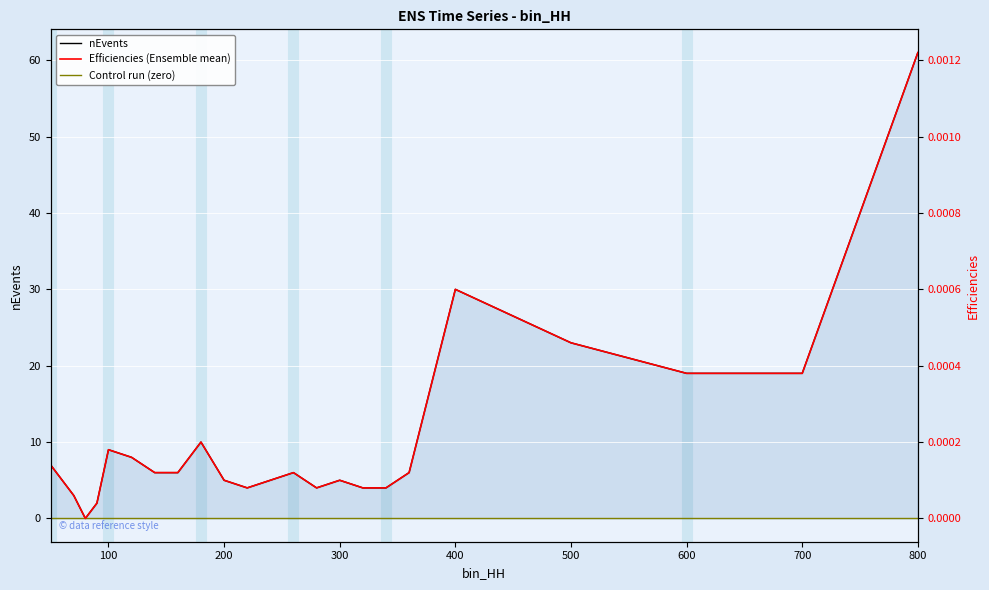

What are all the series names shown in the legend?

nEvents, Control run (zero), Efficiencies (Ensemble mean)